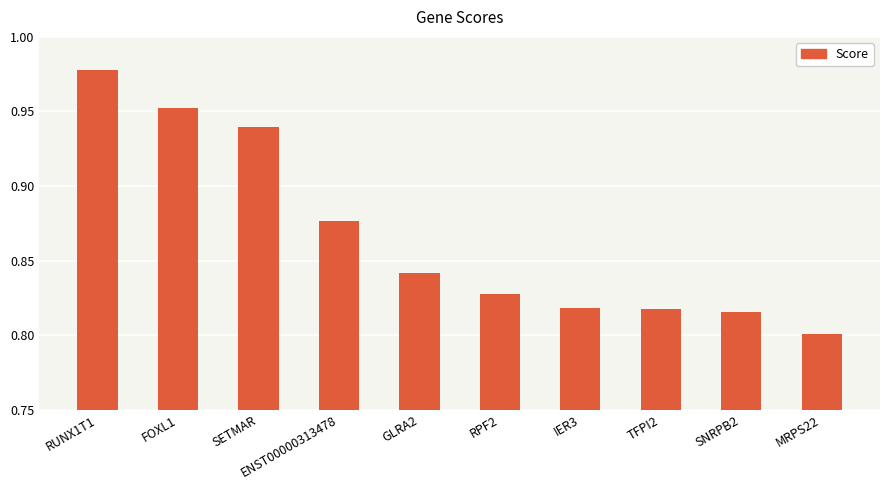

At which label is the value closest to 0?

MRPS22